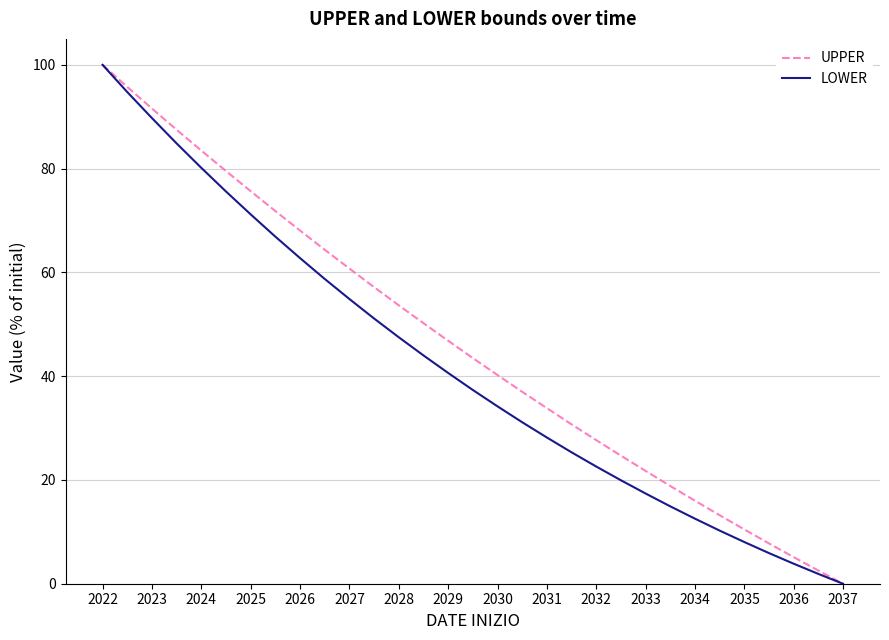

What is the maximum value for UPPER?

100.0